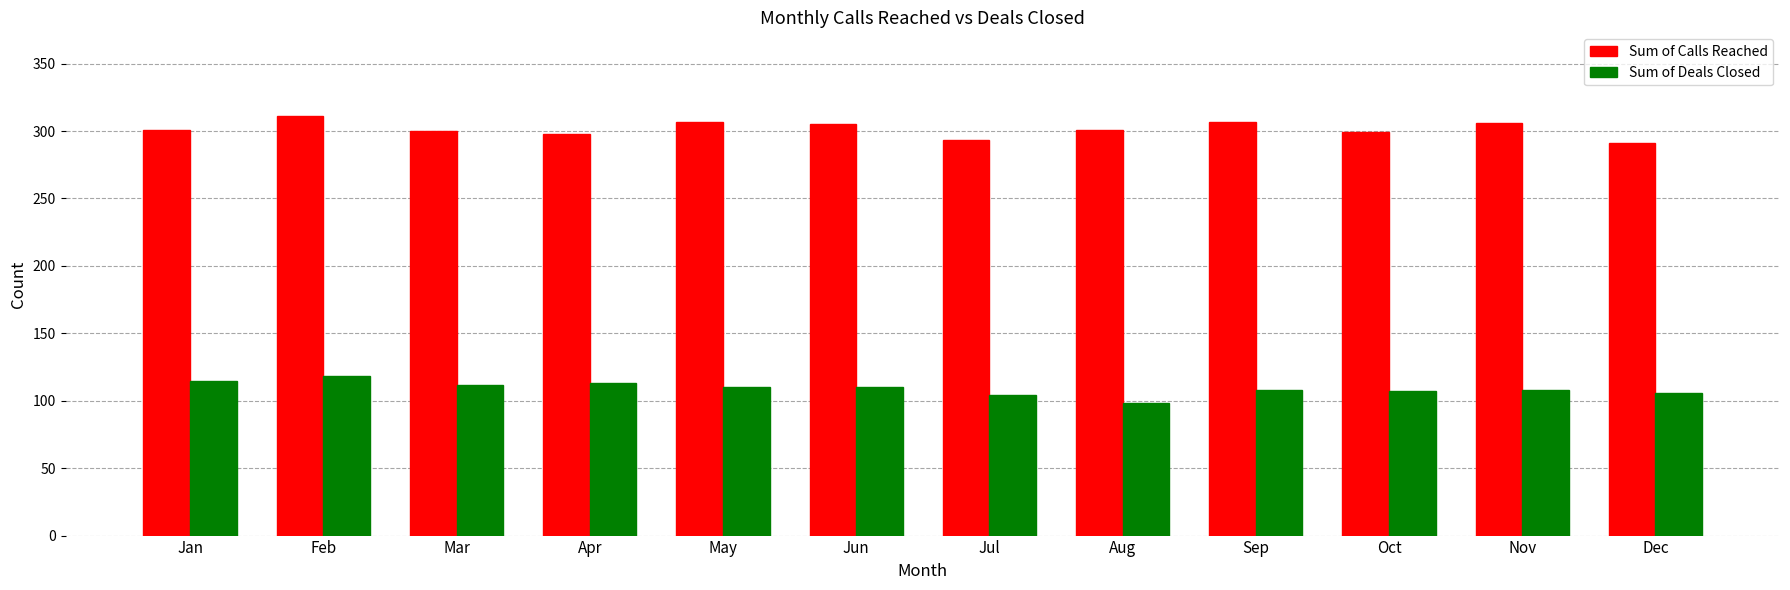

How many data points does each series have?

12